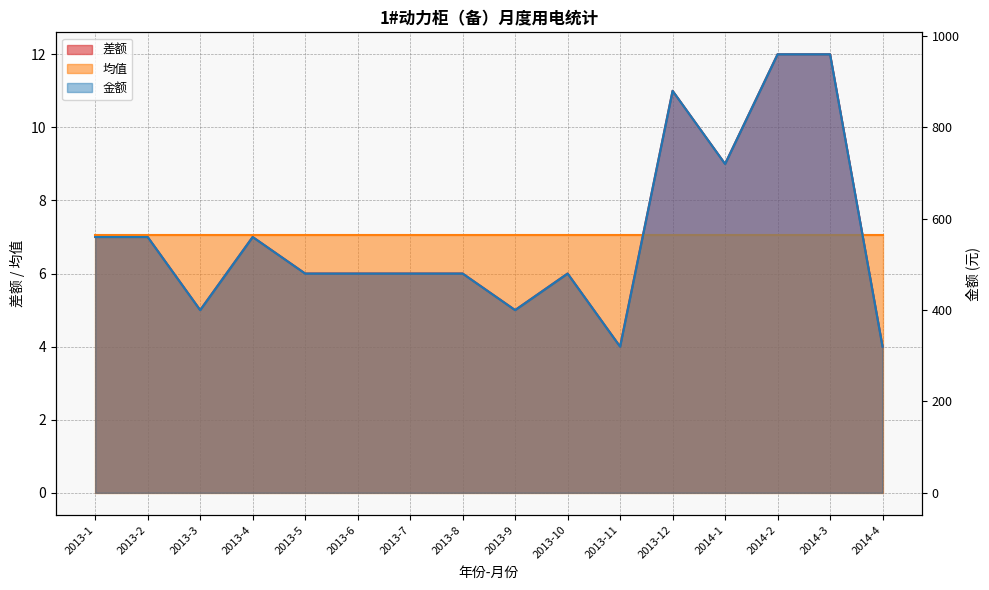

What is the total value across all series at 2013-12?

891